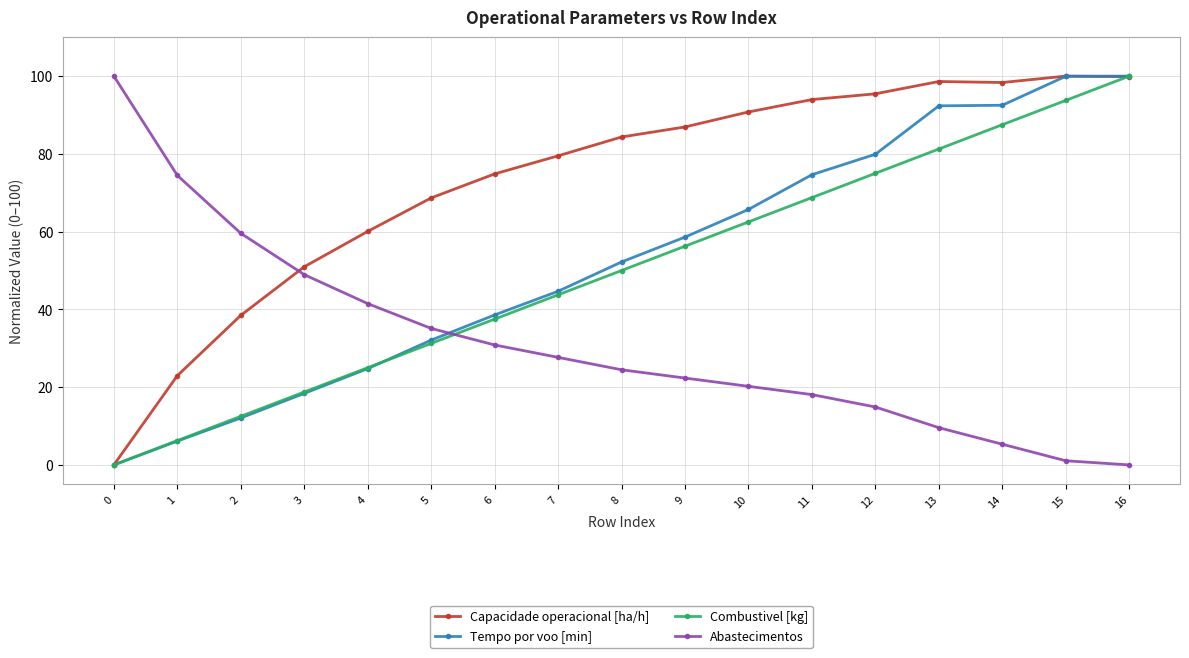

What is the maximum value for Capacidade operacional [ha/h]?

100.0